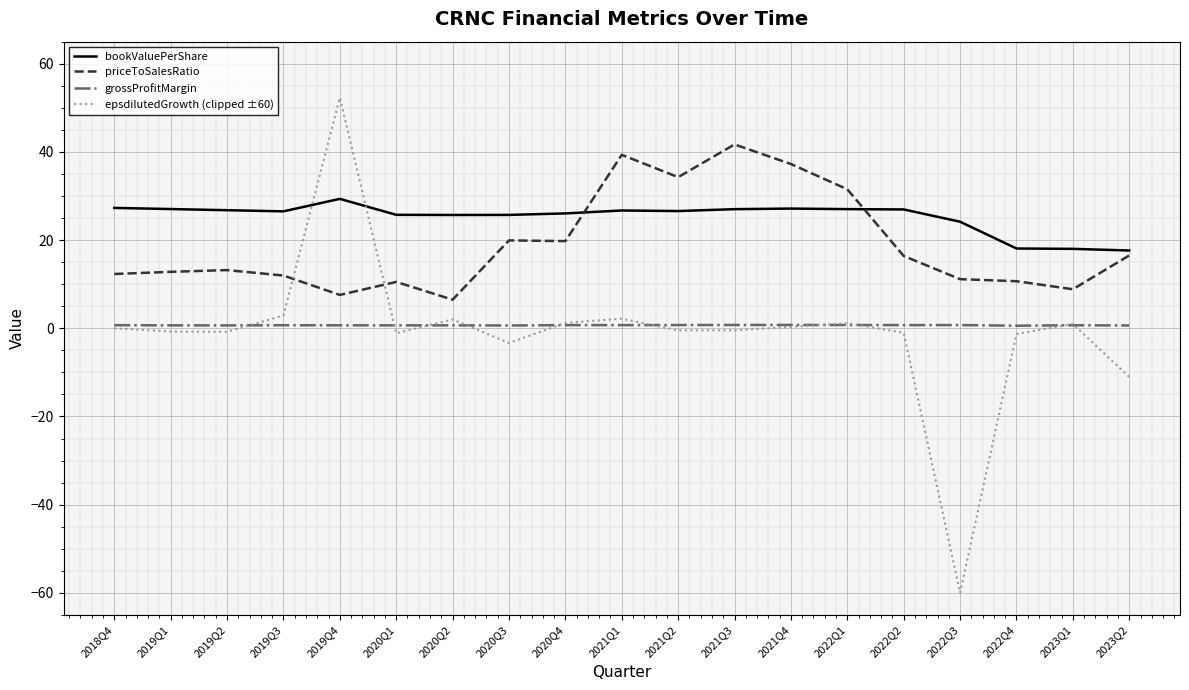

Rank the series by their maximum value, from highest to lowest.

epsdilutedGrowth (clipped ±60), priceToSalesRatio, bookValuePerShare, grossProfitMargin